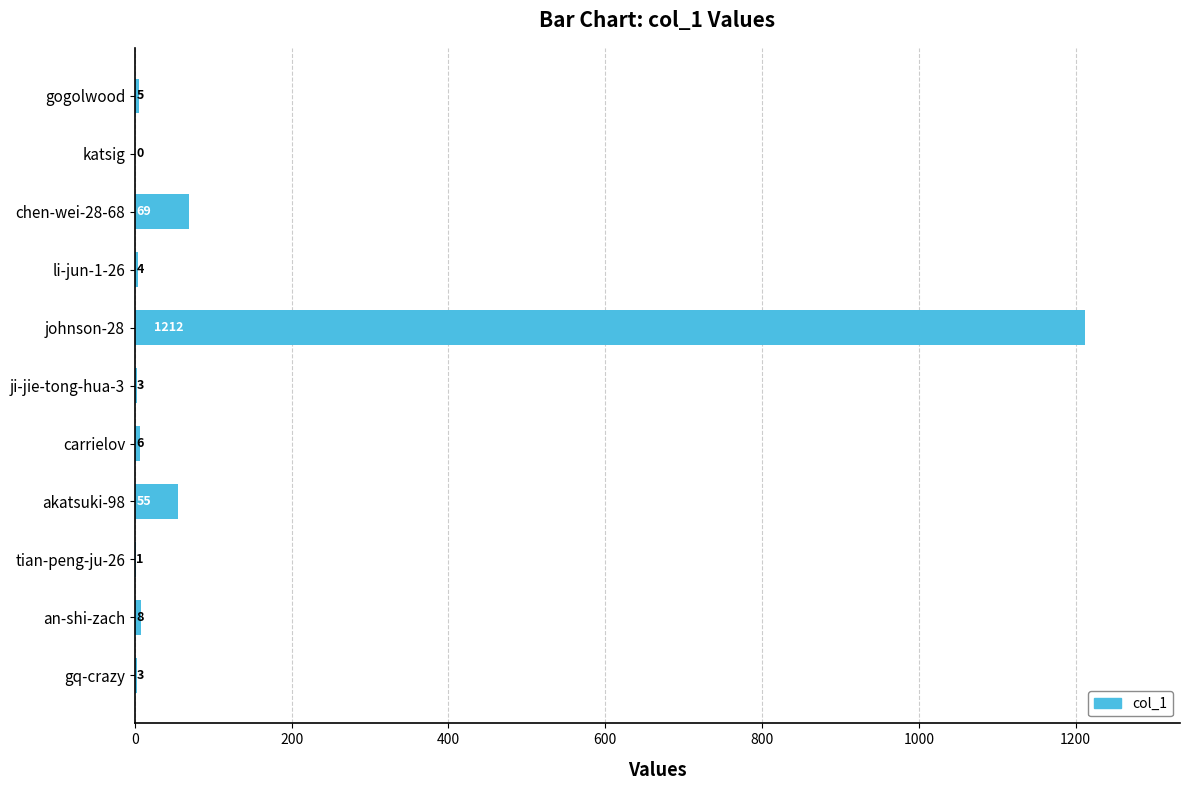

True or false: the data shows 1815 at johnson-28.

False